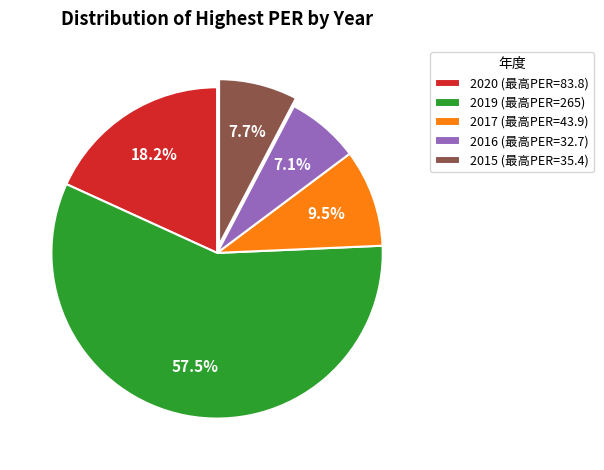

The 2015 slice represents 20% of the pie. True or false?

False